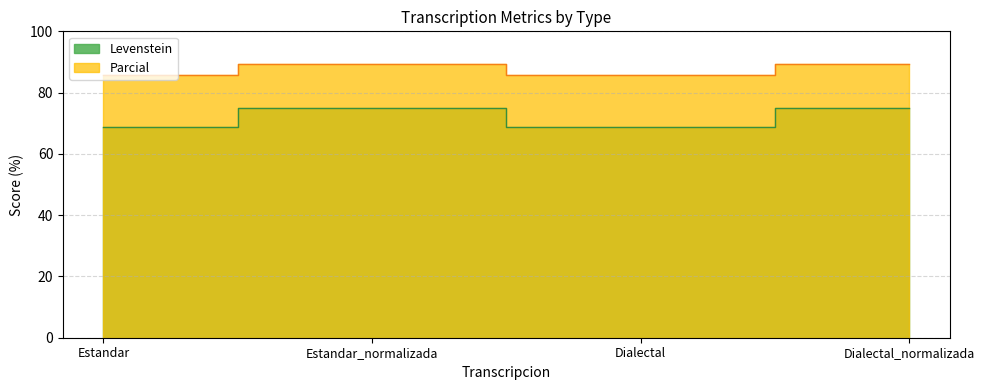

True or false: Parcial and Levenstein cross at least once.

False